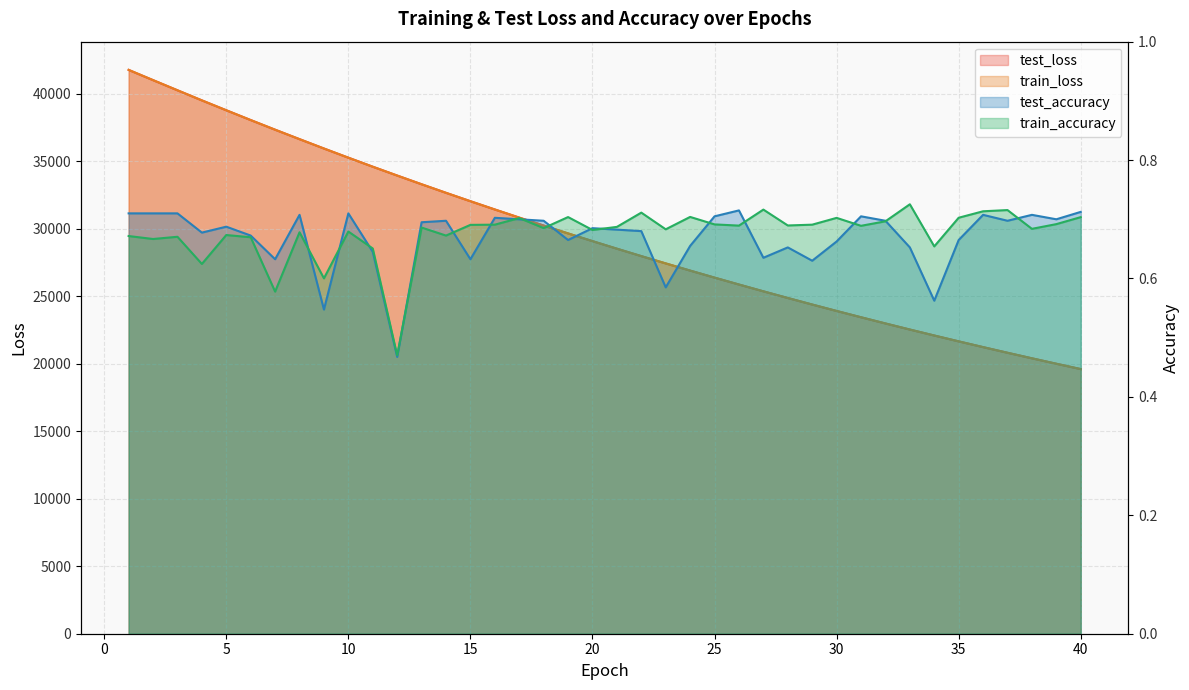

List the series in order of their peak value, highest first.

train_loss, test_loss, train_accuracy, test_accuracy